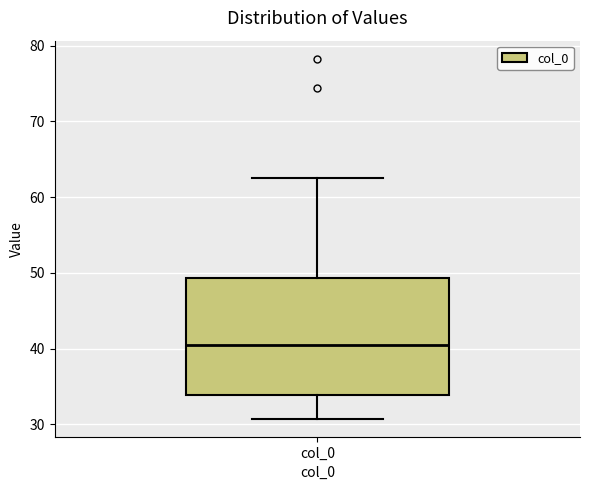

Read this box plot against the y-axis: the position of the median line, the range covered by the box, and the ends of both whiskers. The values are not printed on the chart, so give them approximately, as read against the axis.

median 40, box 34 to 49, whiskers 31 to 63